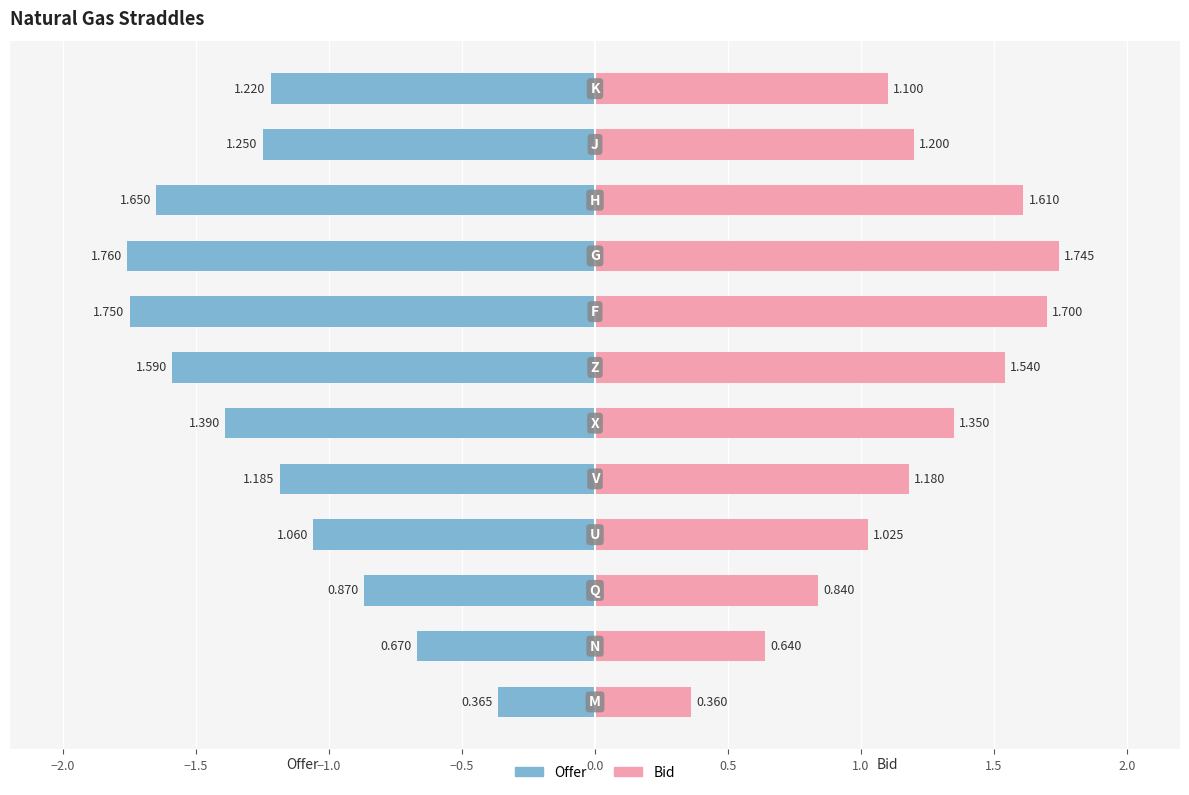

What is the maximum value for Bid?

1.7